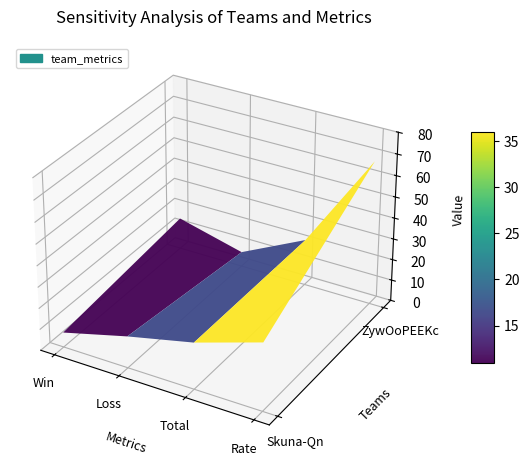

At which label is team_ZywOoPEEKc closest to 37?

Total